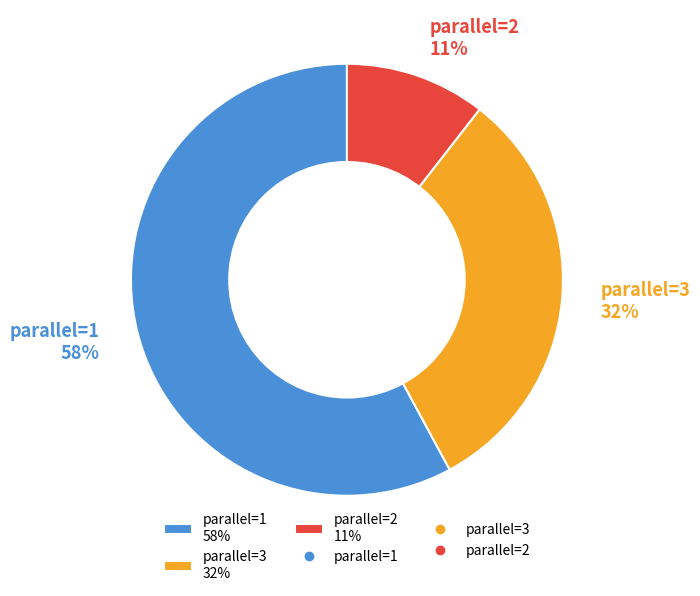

Which has a higher value, parallel=2 11% or parallel=3 32%?

parallel=3 32%